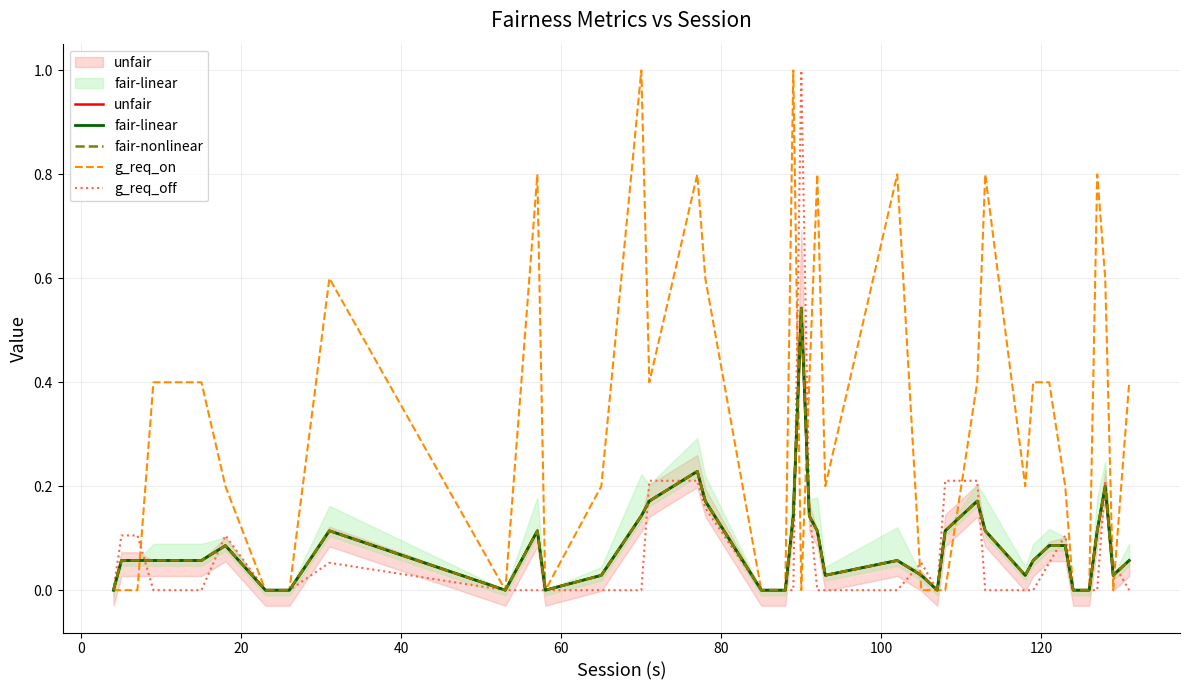

Is it true that g_req_off equals 0.1 at 38?

False